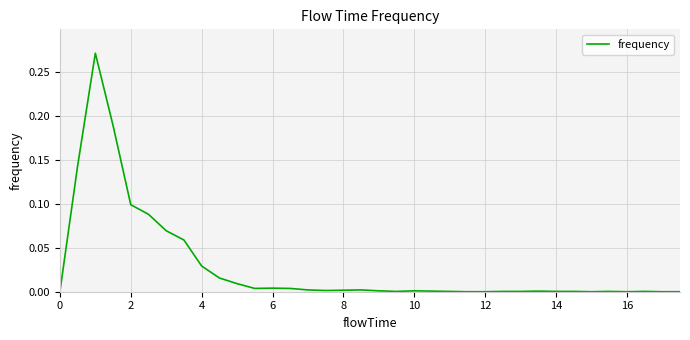

The chart shows a value of 0.0 at 12. True or false?

True